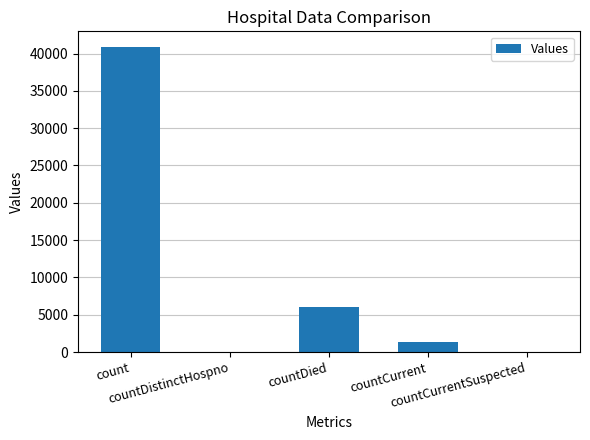

What is the sum of all values?

48311